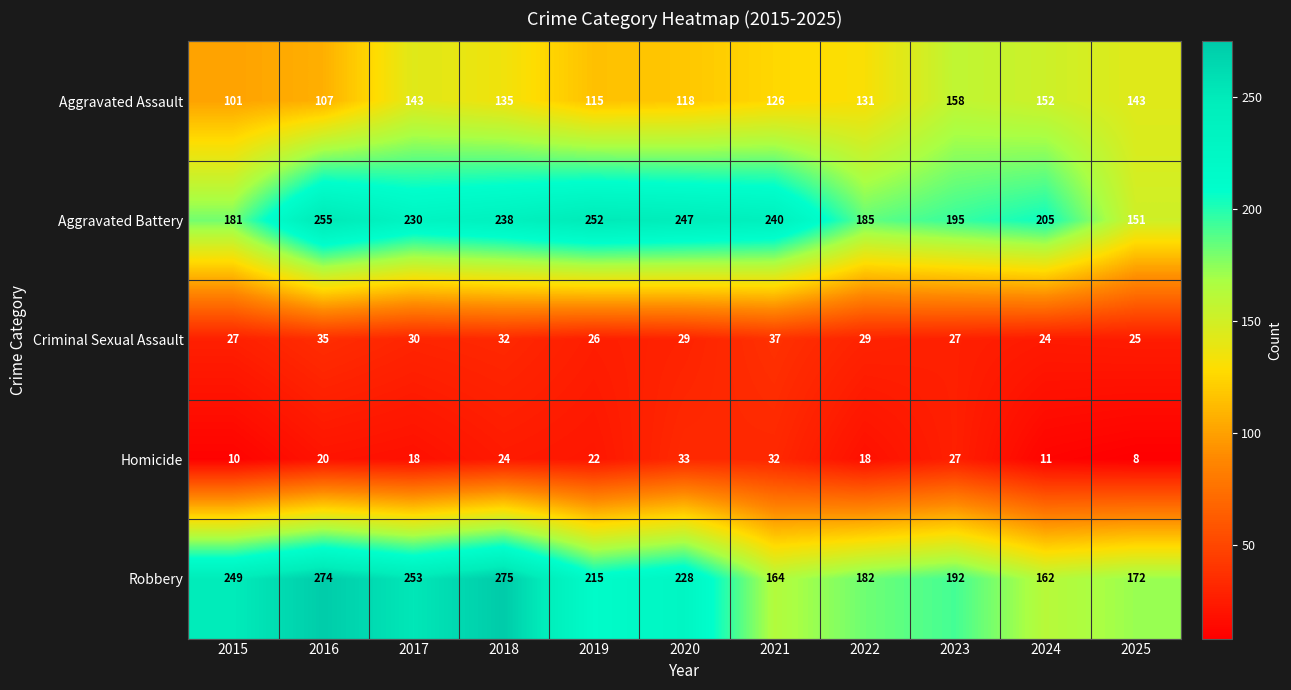

Which series has the largest range (max minus min)?

Robbery